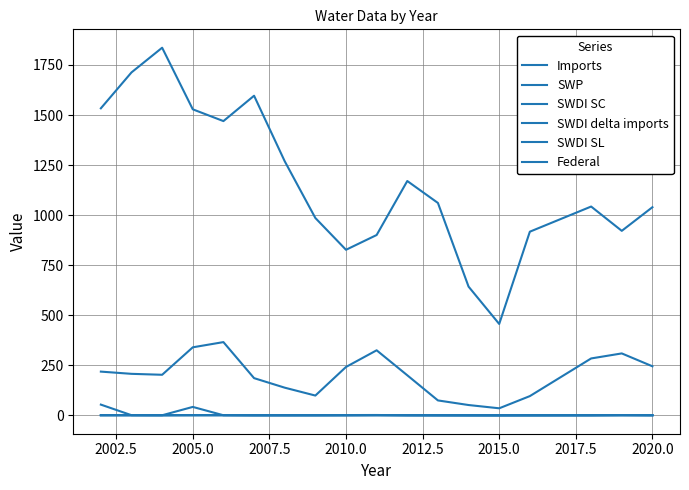

How many lines are shown in the chart?

6